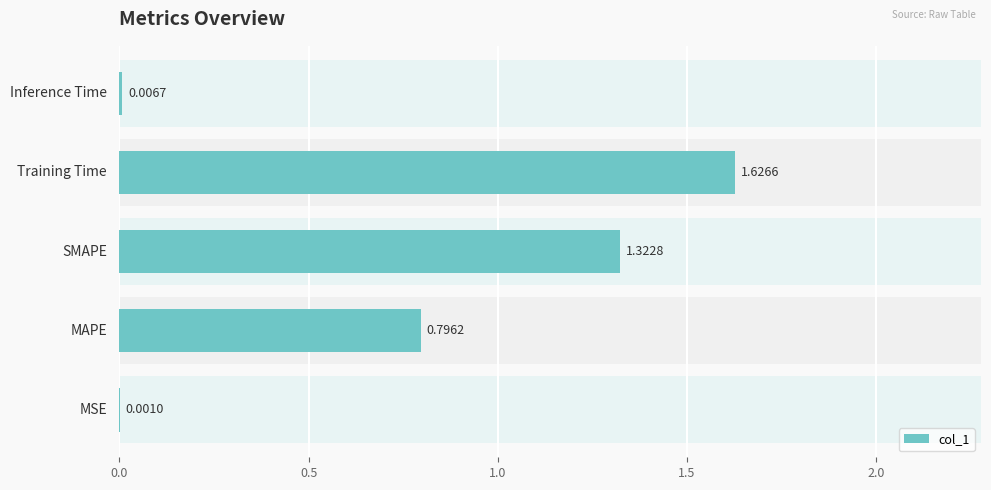

Between 0.5 and 0.0, which is larger?

0.5